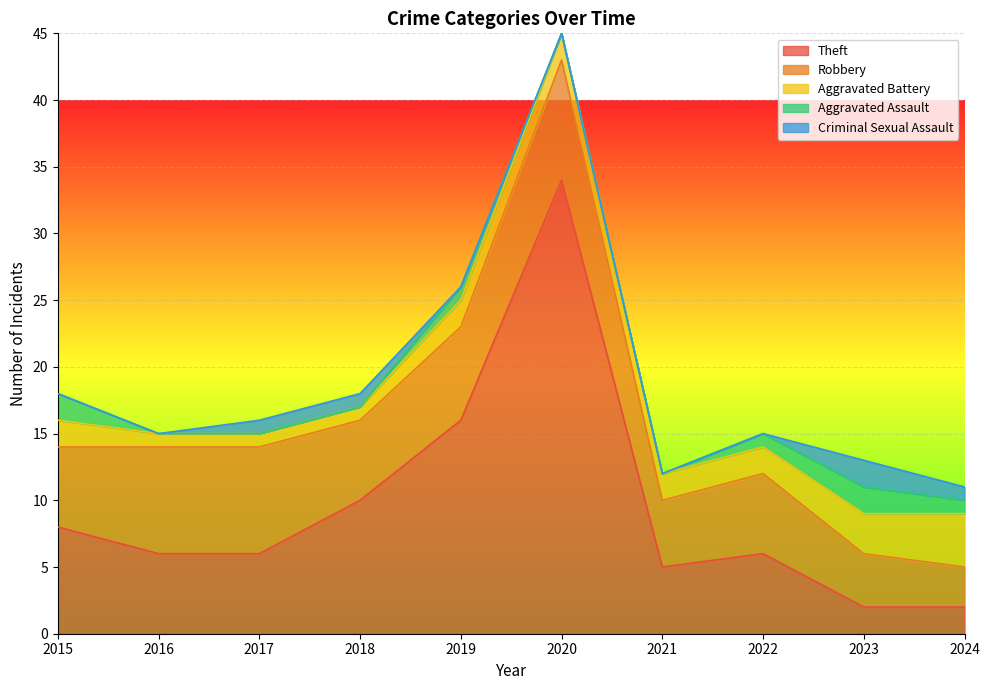

What is the minimum value for Aggravated Battery?

1